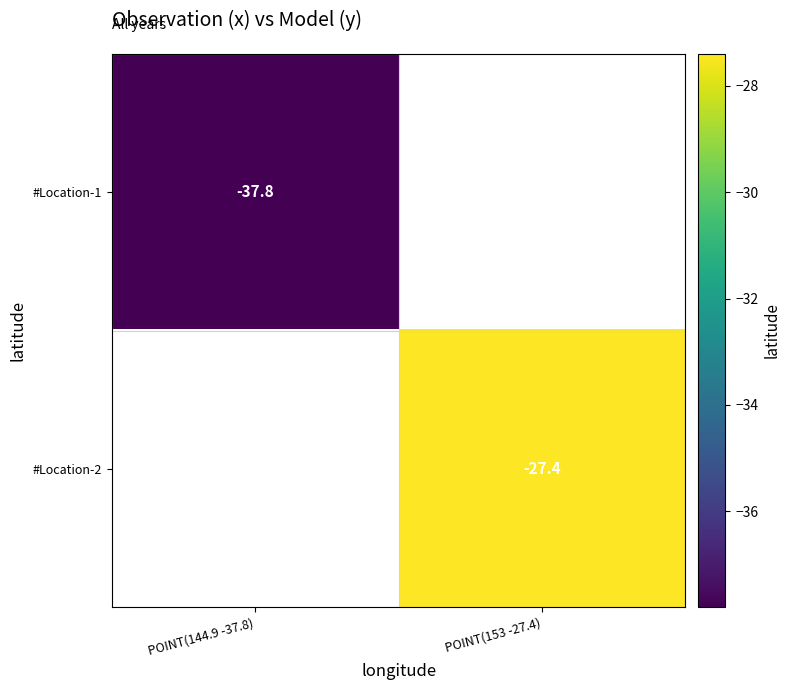

Is it true that #Location-2 equals -27.4 at POINT(153 -27.4)?

True